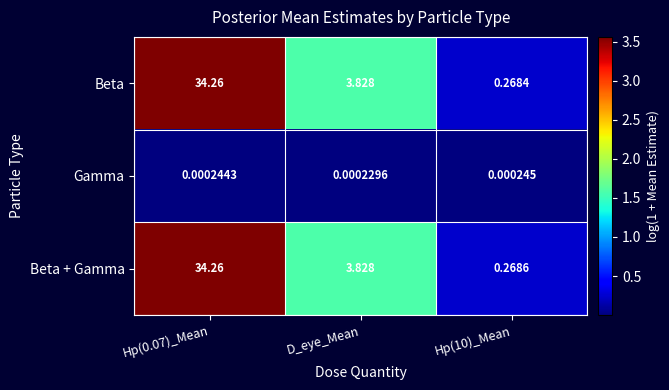

At which label is Beta closest to 17?

D_eye_Mean